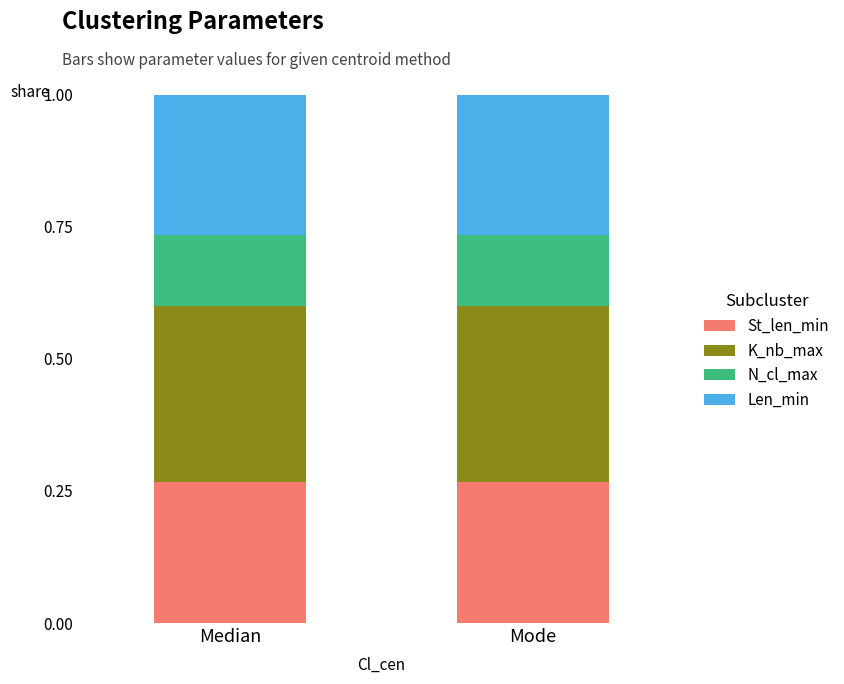

What is the total value across all series at Mode?

1.0